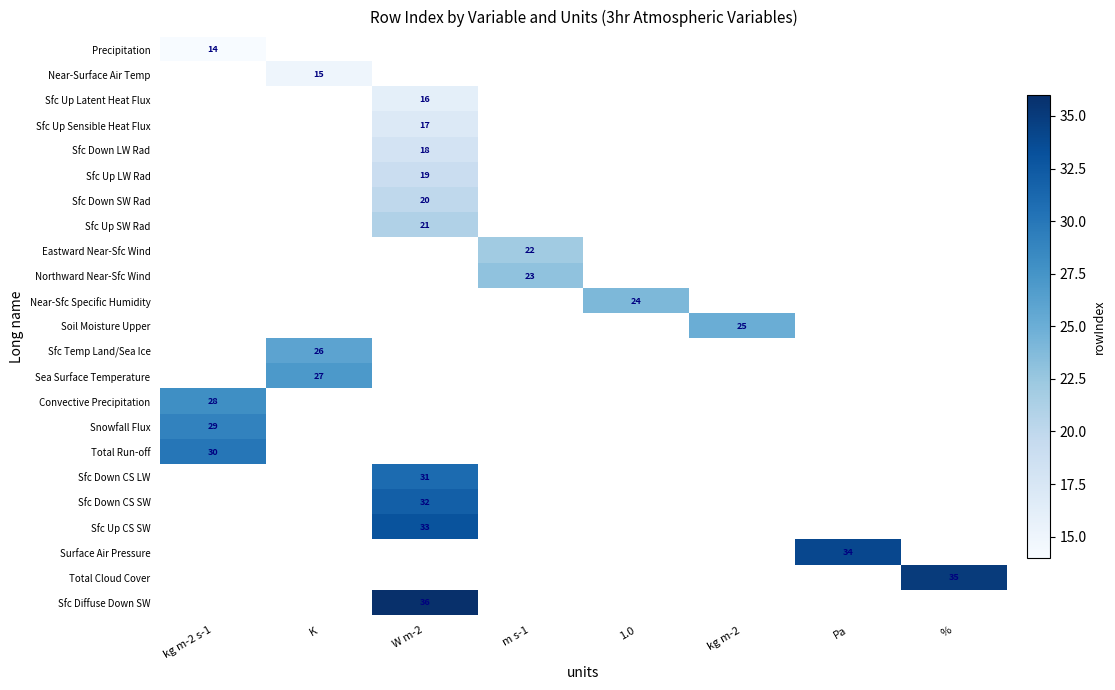

Is it true that Northward Near-Sfc Wind equals 23 at m s-1?

True